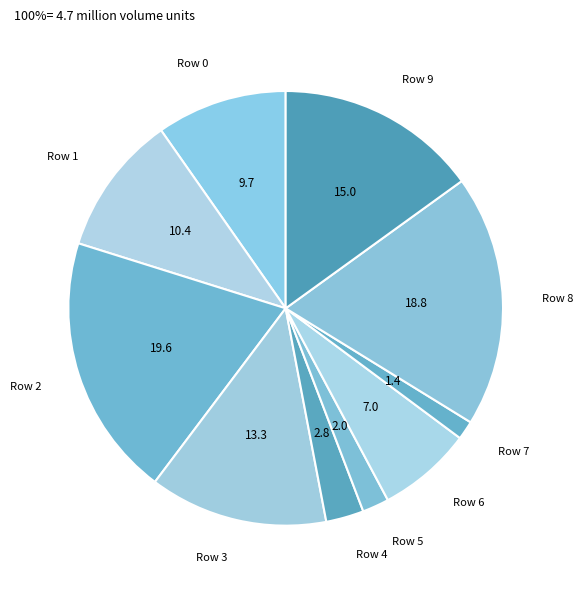

Count the number of slices in the pie.

10